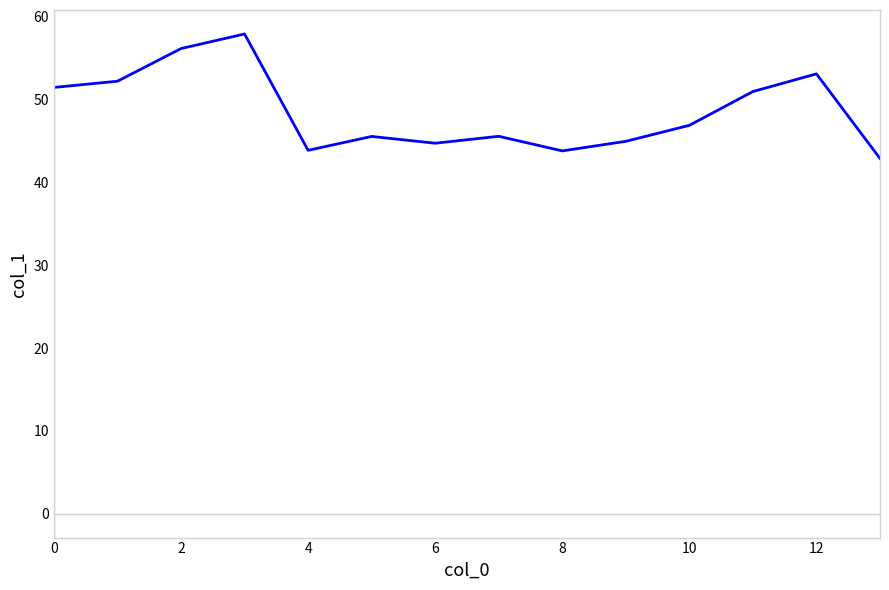

What is the difference between the maximum and minimum values?

15.0